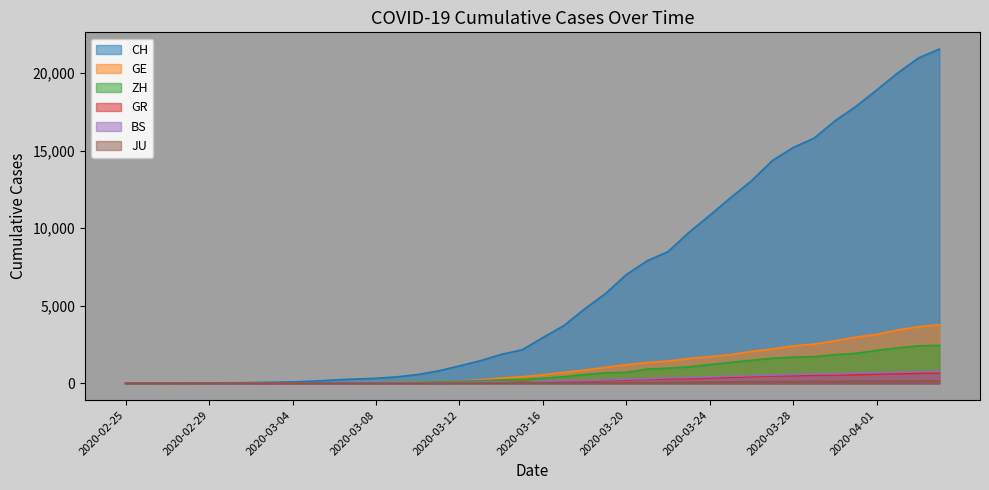

True or false: BS and GE intersect in this chart.

False